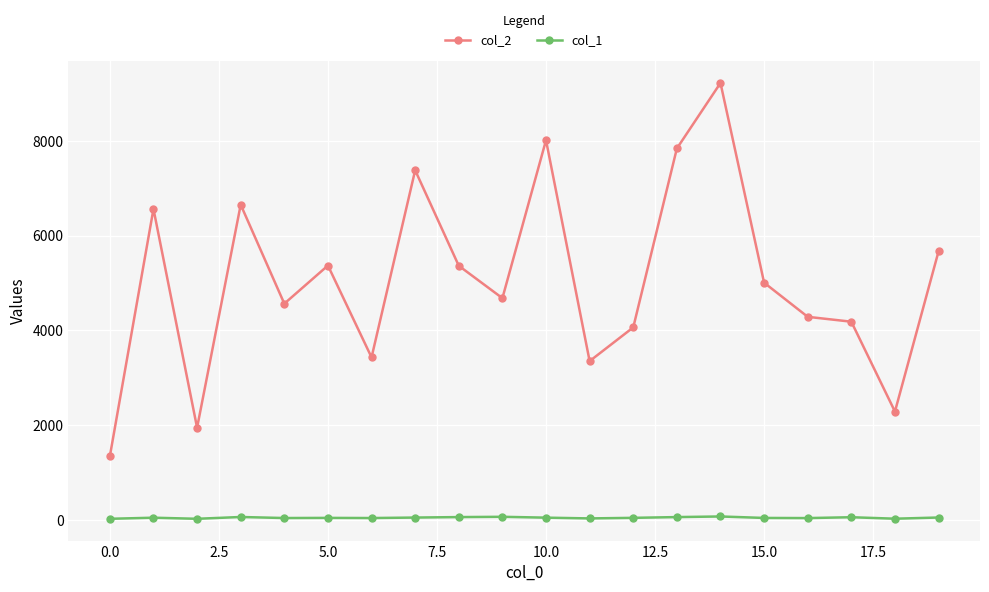

What is the greatest value displayed?

9225